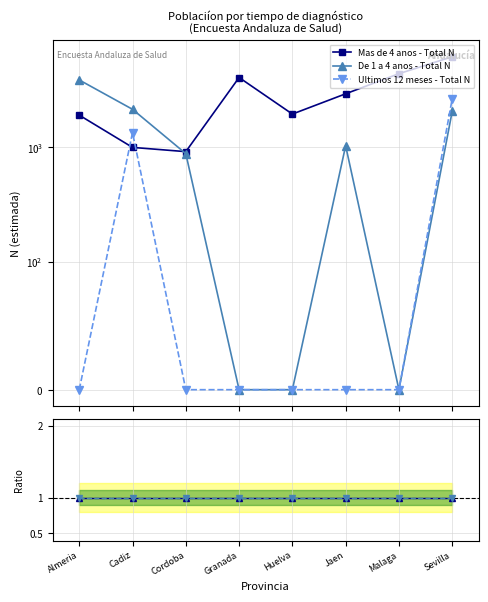

Is it true that De 1 a 4 anos - Total N equals 2 at Almeria?

False